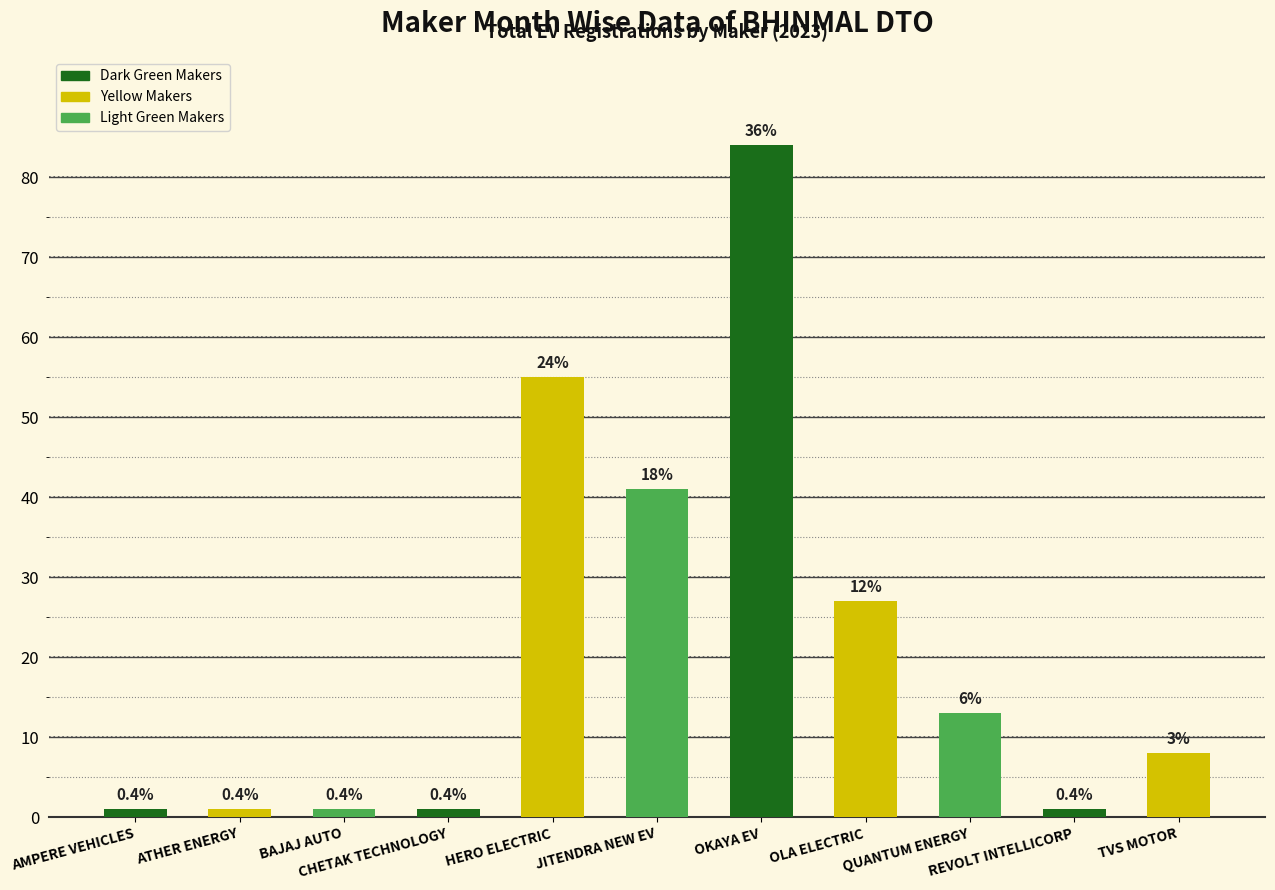

How many bars are there in total?

11